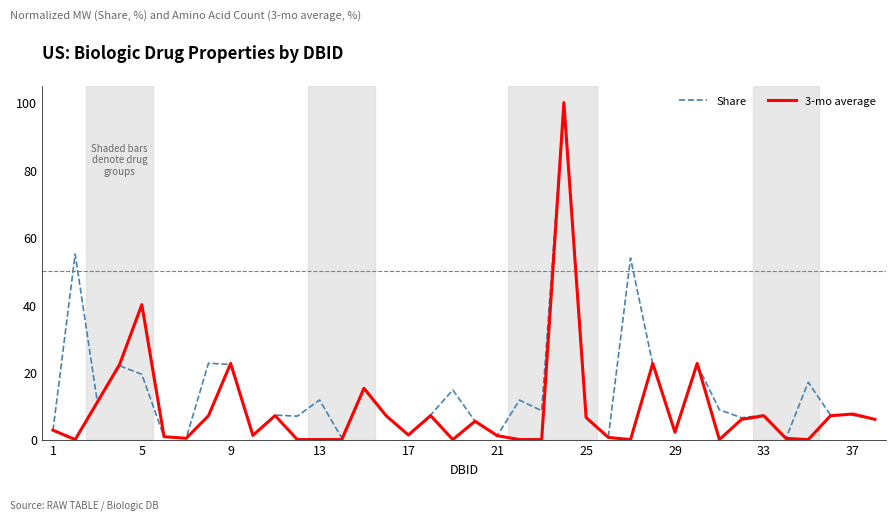

Which series has the largest range (max minus min)?

3-mo average